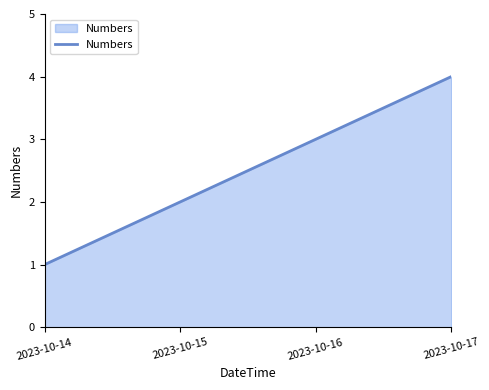

True or false: the data has more than 0 interior local peaks.

False